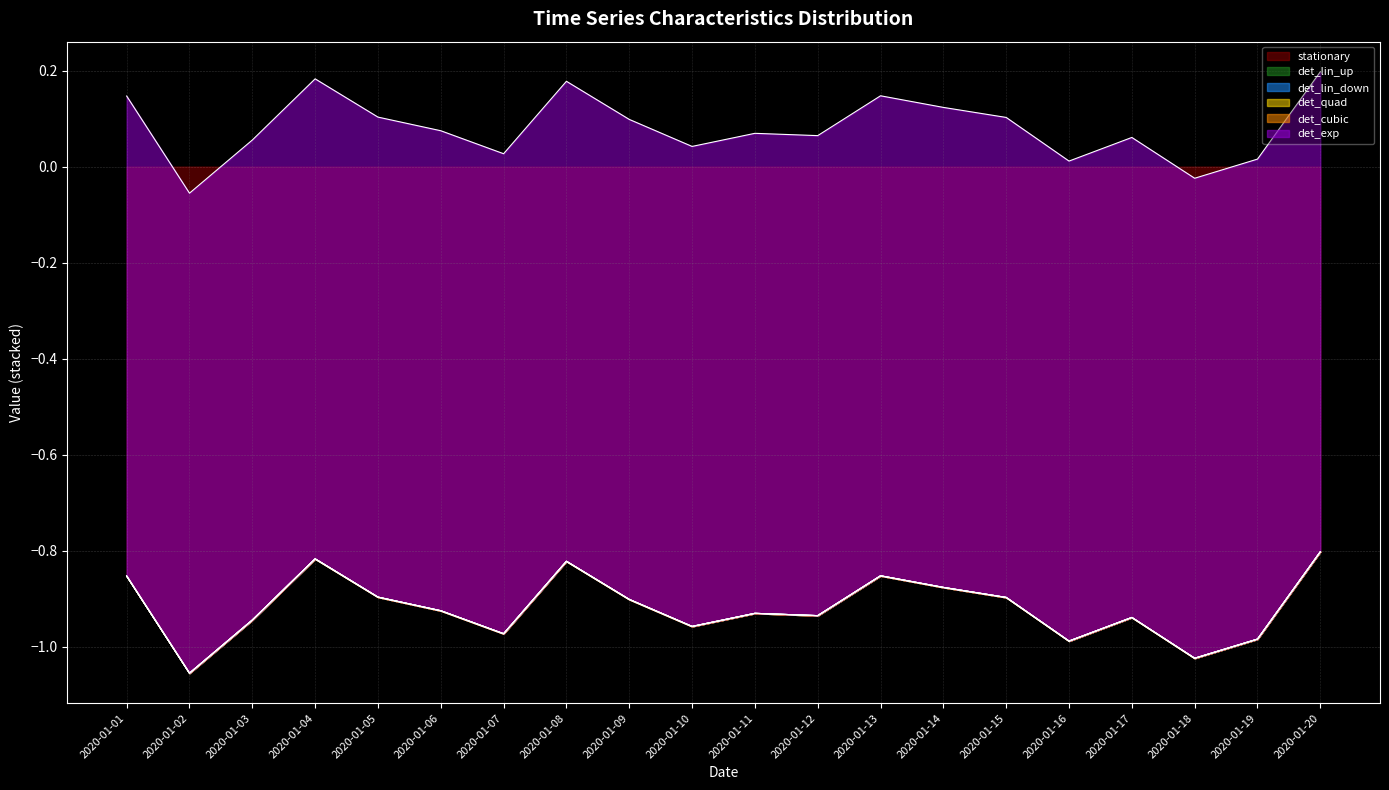

Which has a higher value, 2020-01-02 or 2020-01-07?

2020-01-07